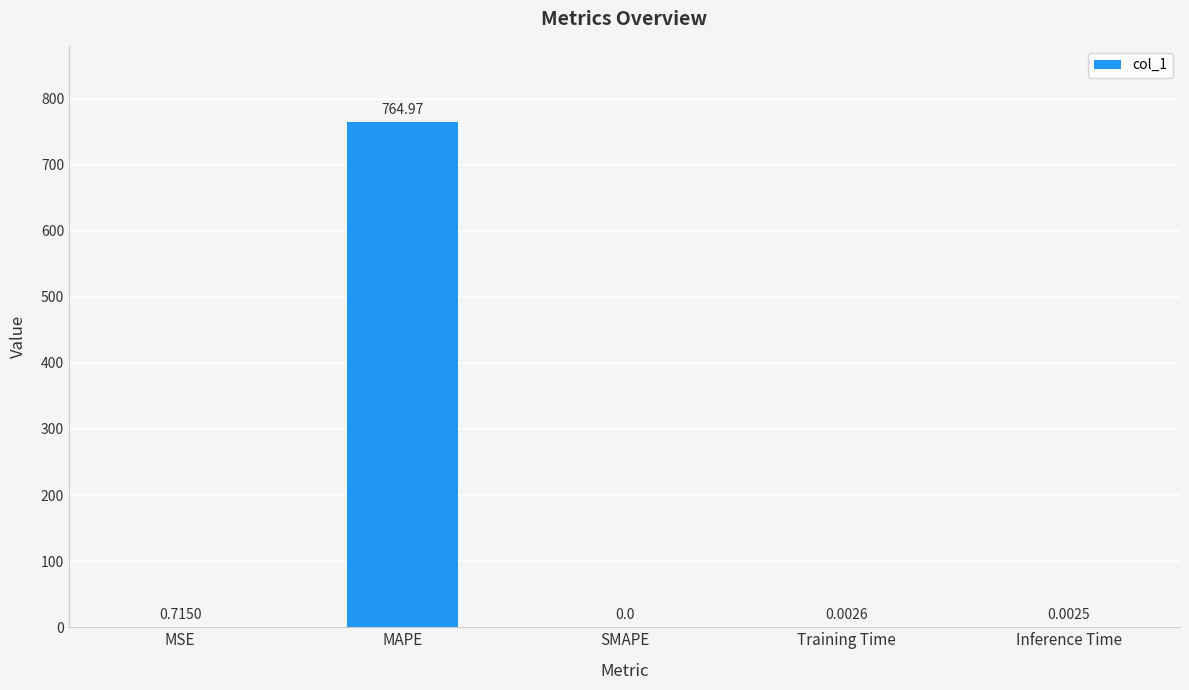

At which label is the value closest to 382?

MSE